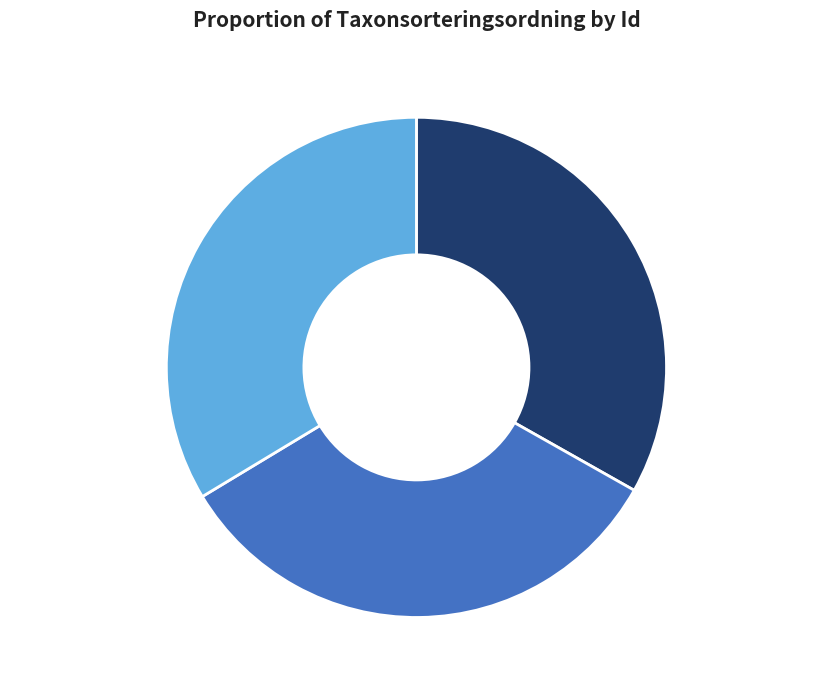

Do Tallticka (120288178) and Tallticka (104154059) together represent more than half of the pie?

Yes